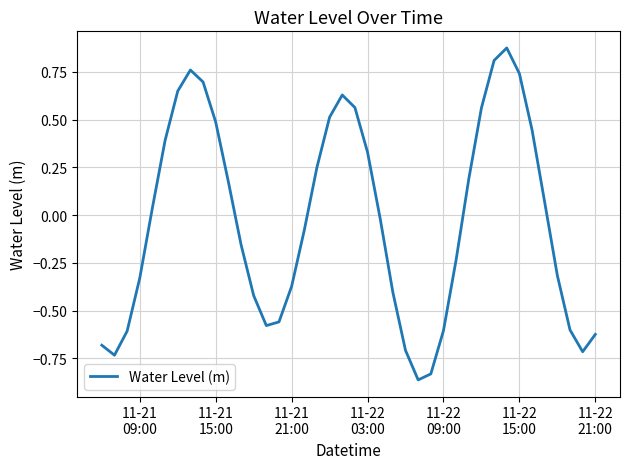

What is the difference between the maximum and minimum values?

1.7